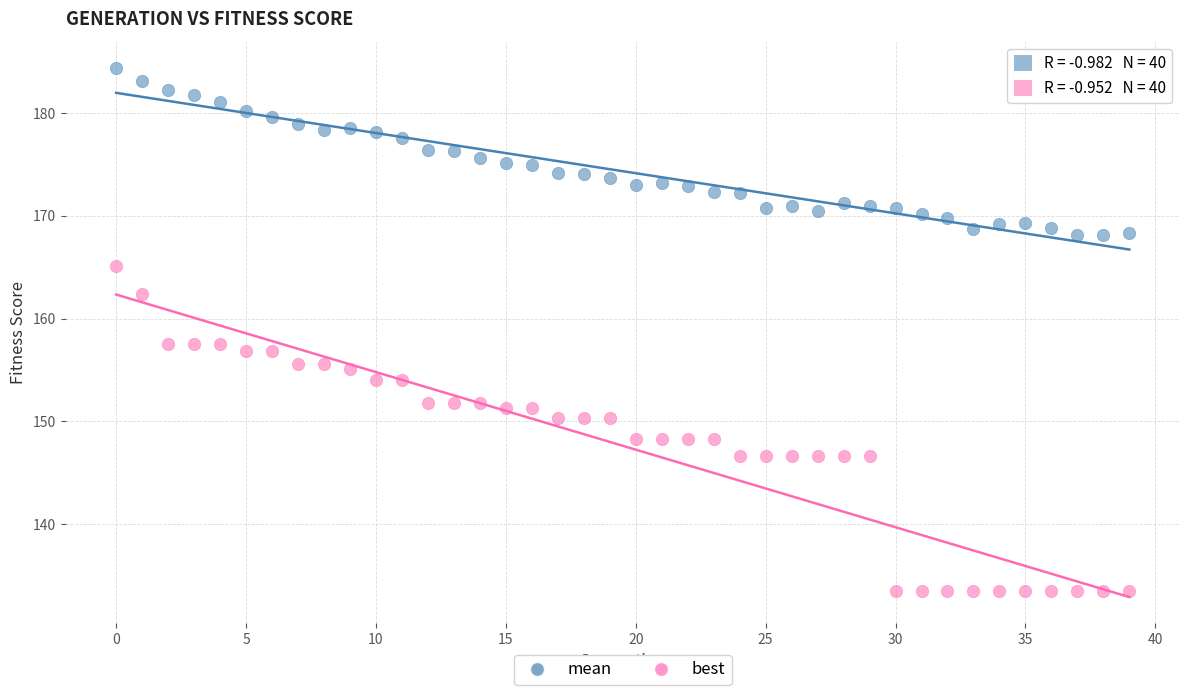

Which series contains the lowest Y value?

best